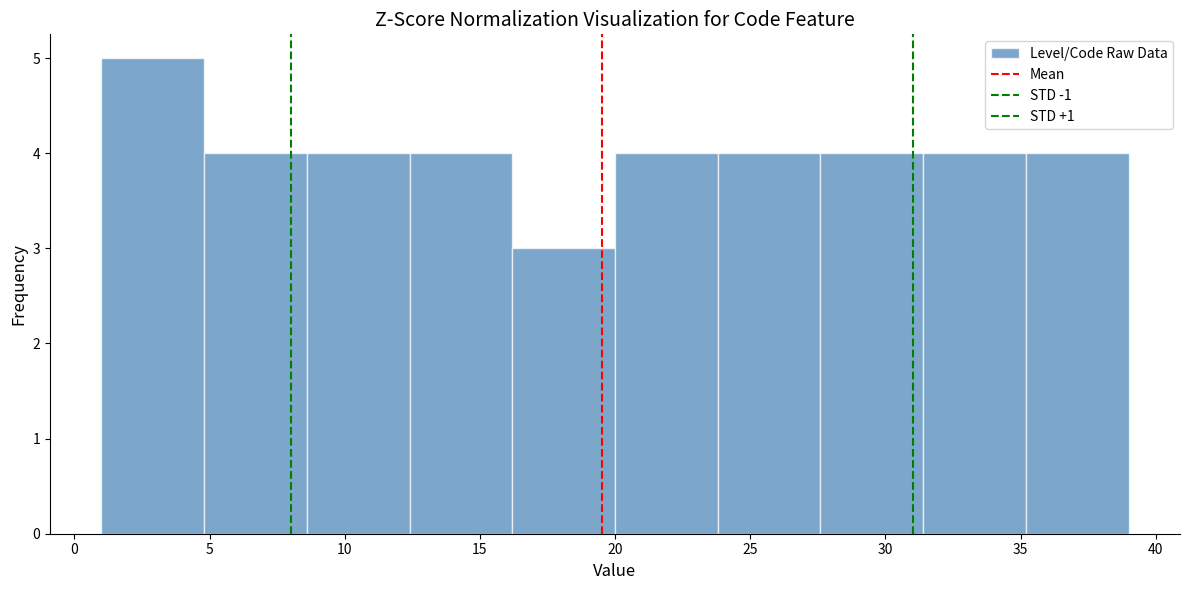

Reading left to right, list every bar in this chart as the range it spans on the x-axis followed by its height. Neither the bar edges nor the heights are printed on the chart, so give them approximately, as read against the axes.

1.0 to 4.8: 5
4.8 to 8.6: 4
8.6 to 12.4: 4
12.4 to 16.2: 4
16.2 to 20.0: 3
20.0 to 23.8: 4
23.8 to 27.6: 4
27.6 to 31.4: 4
31.4 to 35.2: 4
35.2 to 39.0: 4